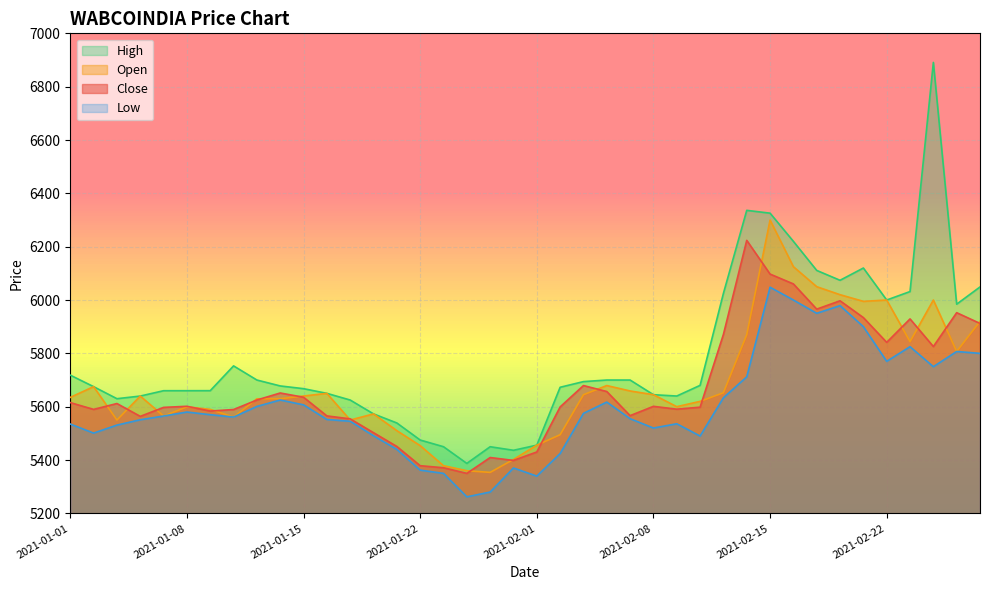

True or false: Open has more than 1 interior local peaks.

True